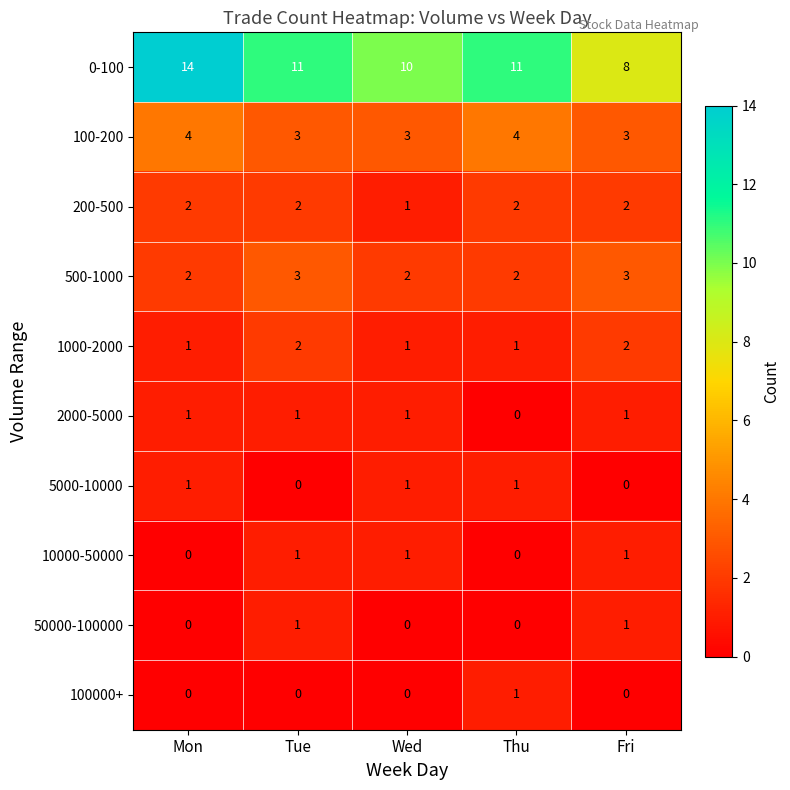

True or false: 1000-2000 has a value of 3 at Fri.

False